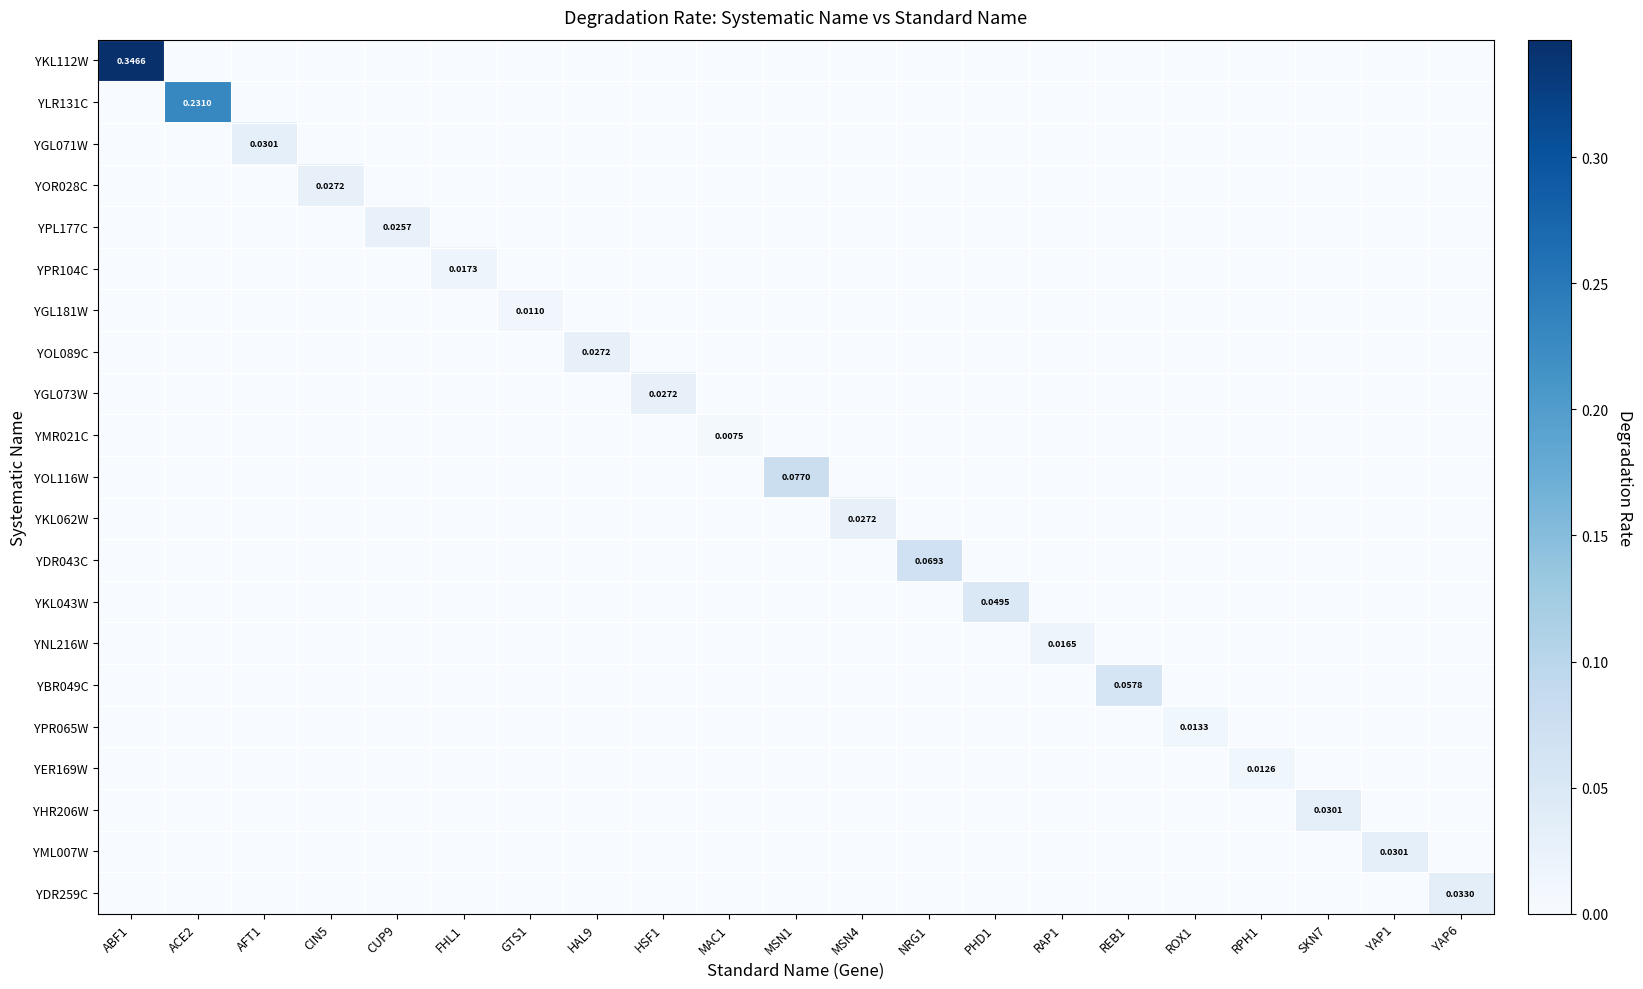

True or false: YER169W has a value of -0.0 at GTS1.

False